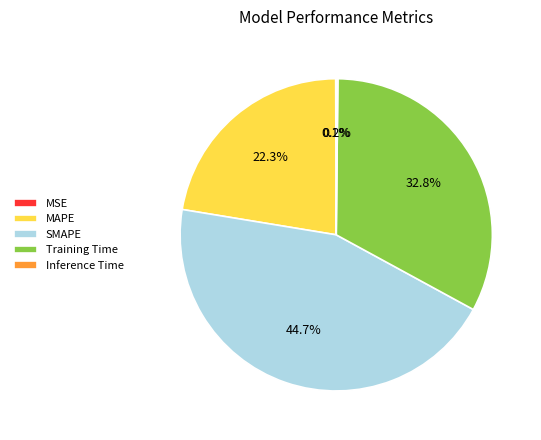

Do Training Time and SMAPE together represent more than half of the pie?

Yes